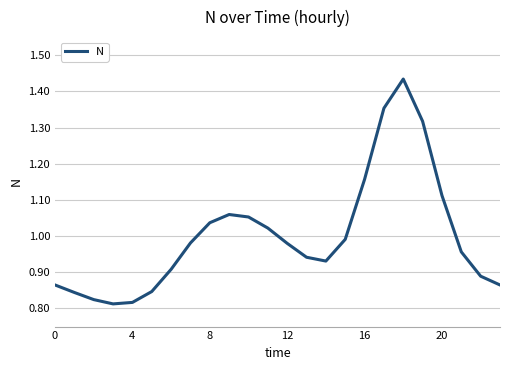

What is the difference between the maximum and minimum values?

0.6